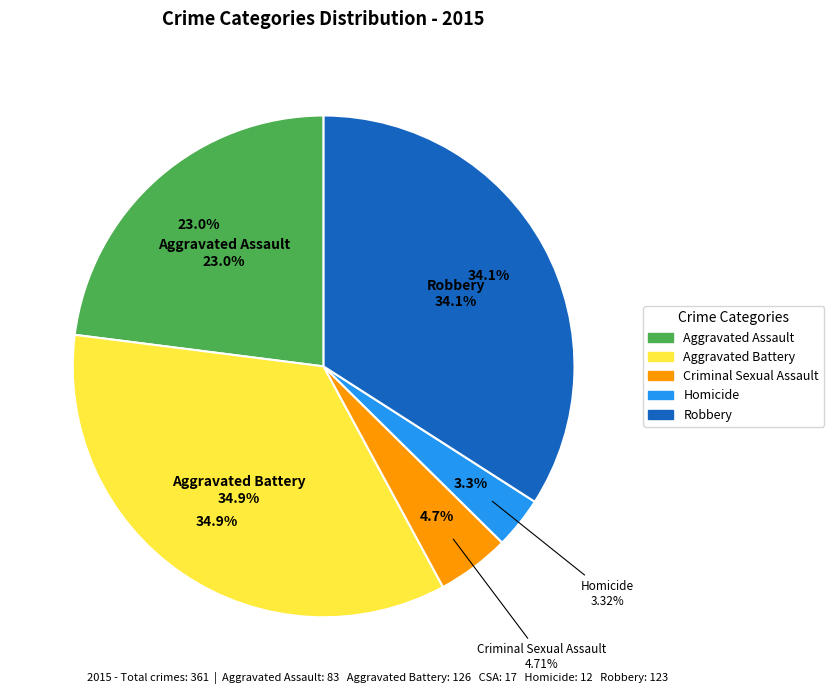

What percentage is NOT represented by Robbery?

65.9%